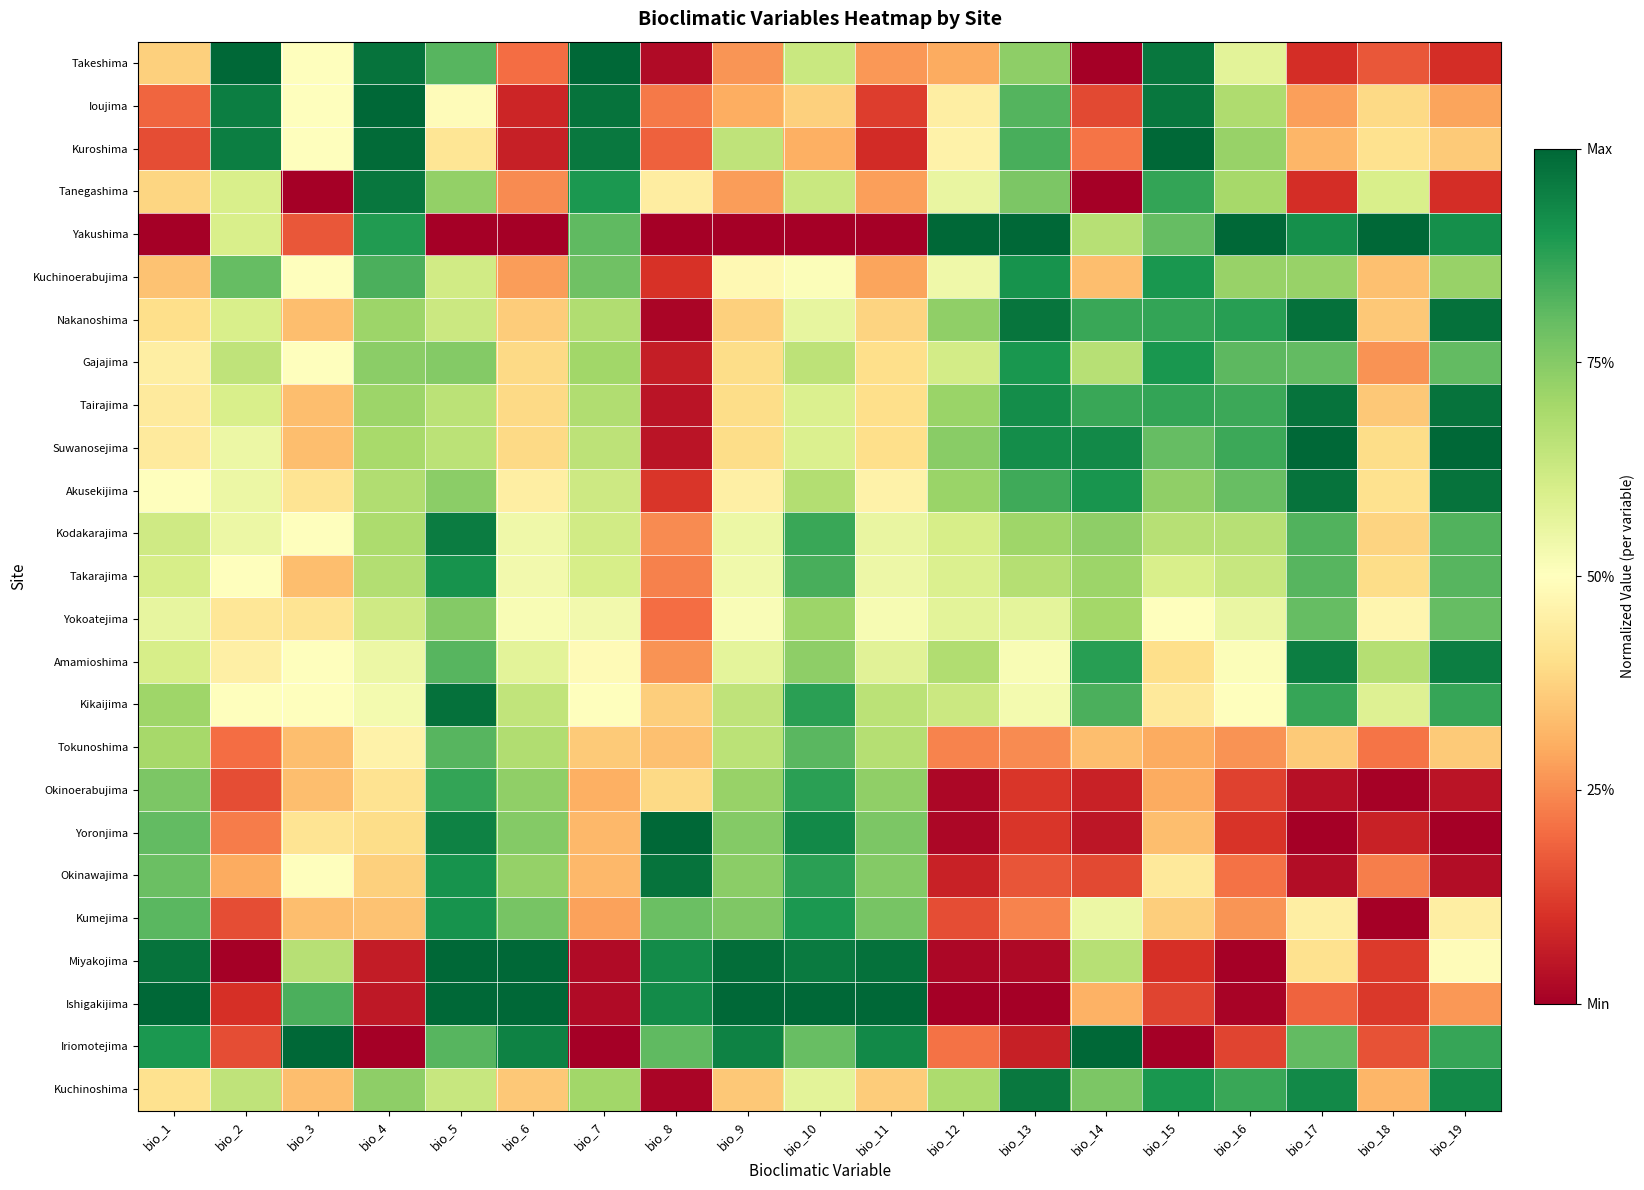

What is the maximum value shown in the chart?

1.0